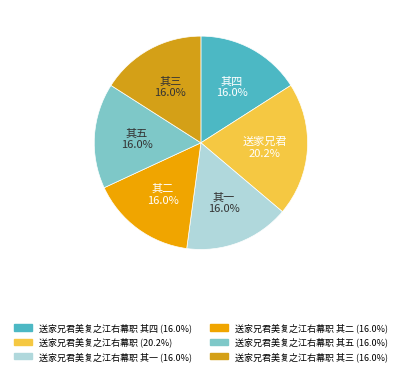

Which slice is the smallest?

送家兄君美复之江右幕职 其一